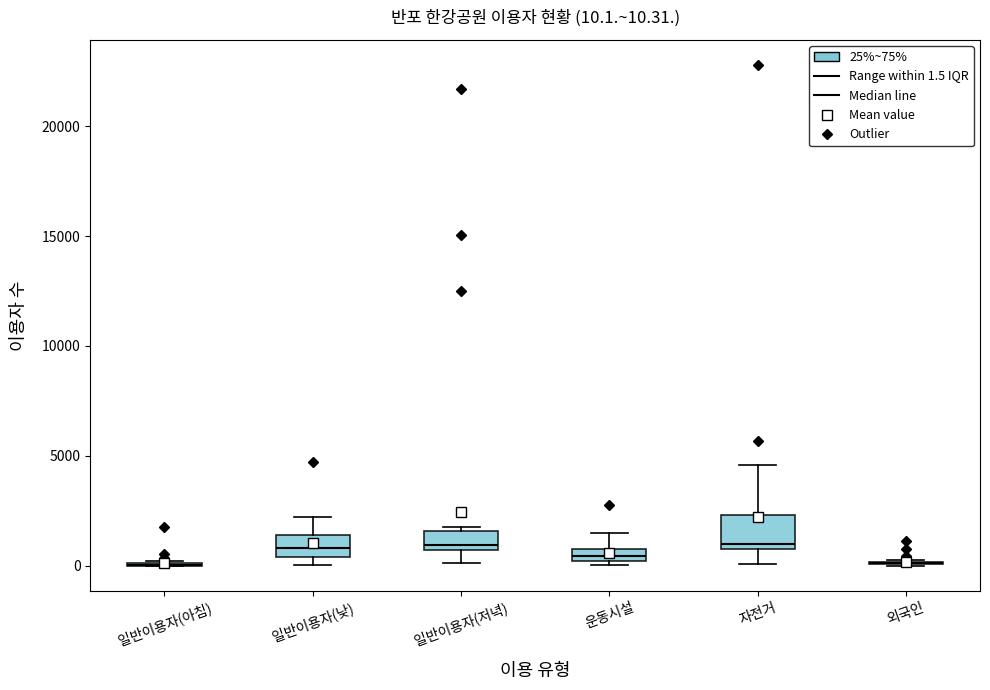

Comparing the boxes themselves (not the whiskers), which one is the tallest?

자전거